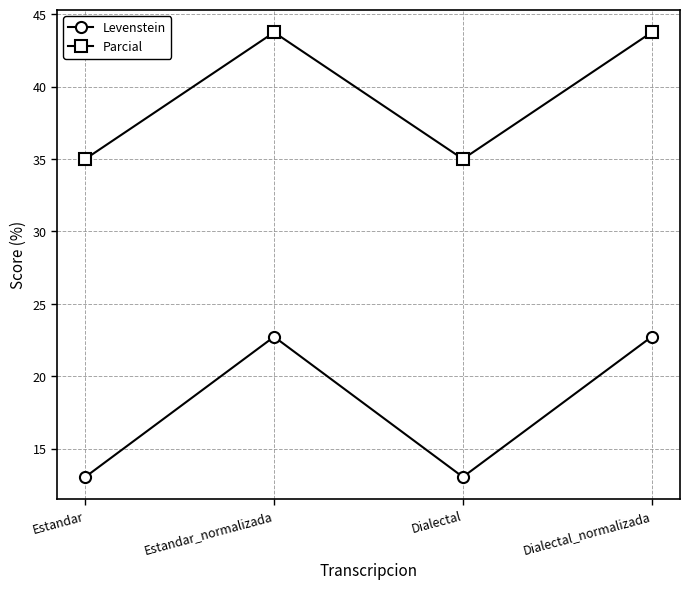

What is the approximate value of Levenstein at Dialectal?

13.0